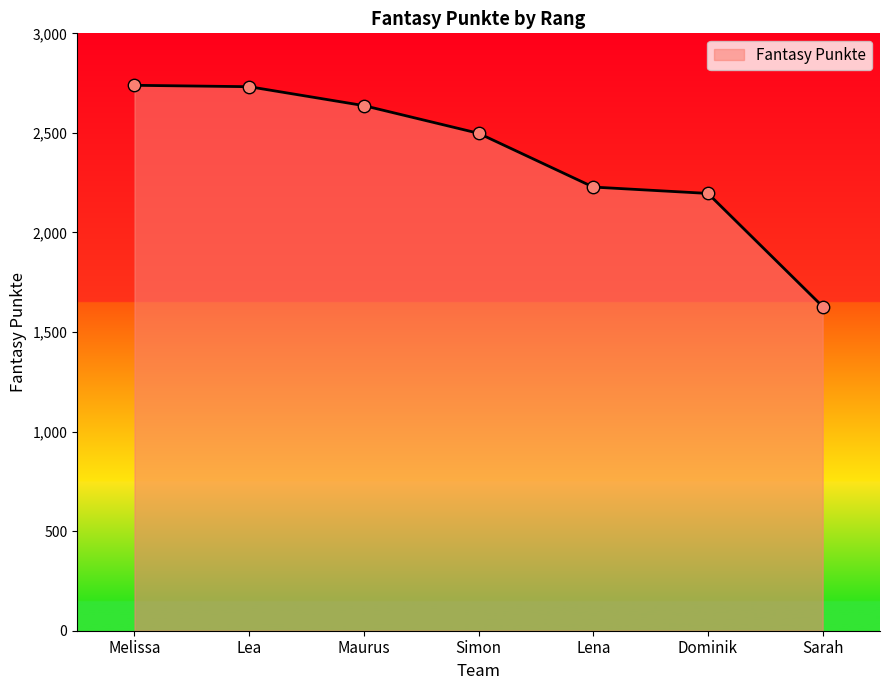

Which has a higher value, Lea or Lena?

Lea